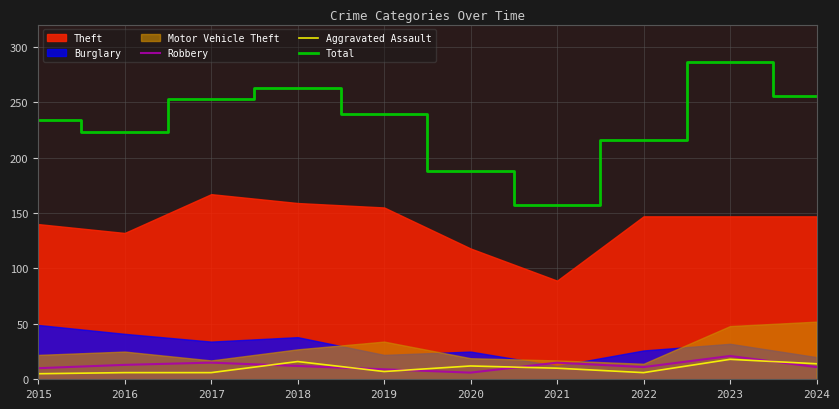

What is the value of the Total point at the 4th from the left?

263